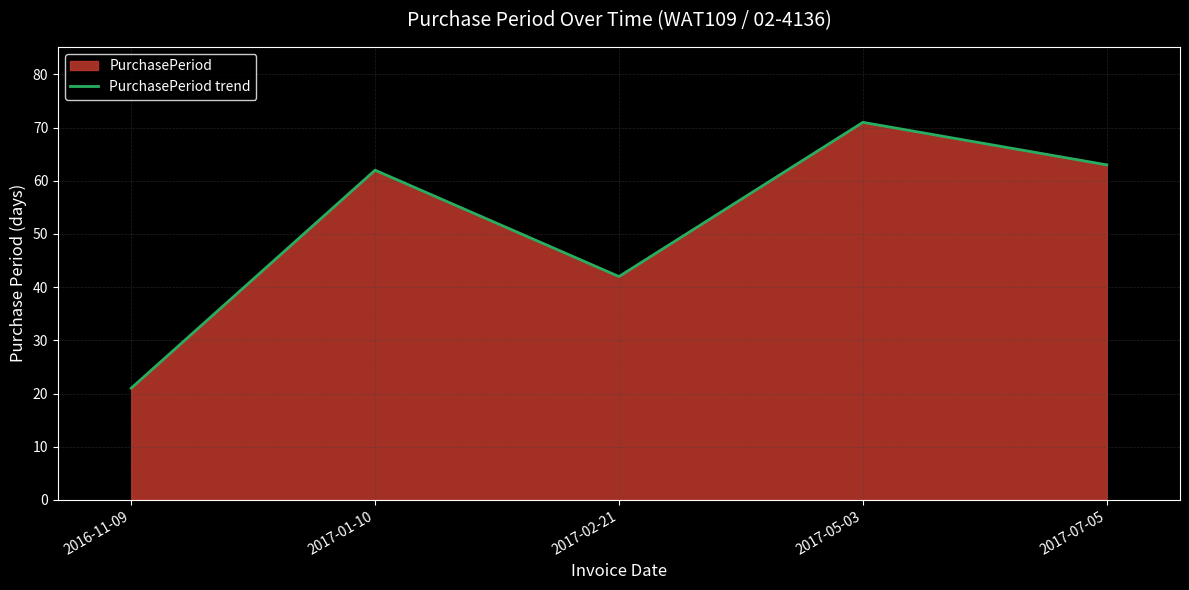

What is the label of the 3rd point from the left?

2017-02-21